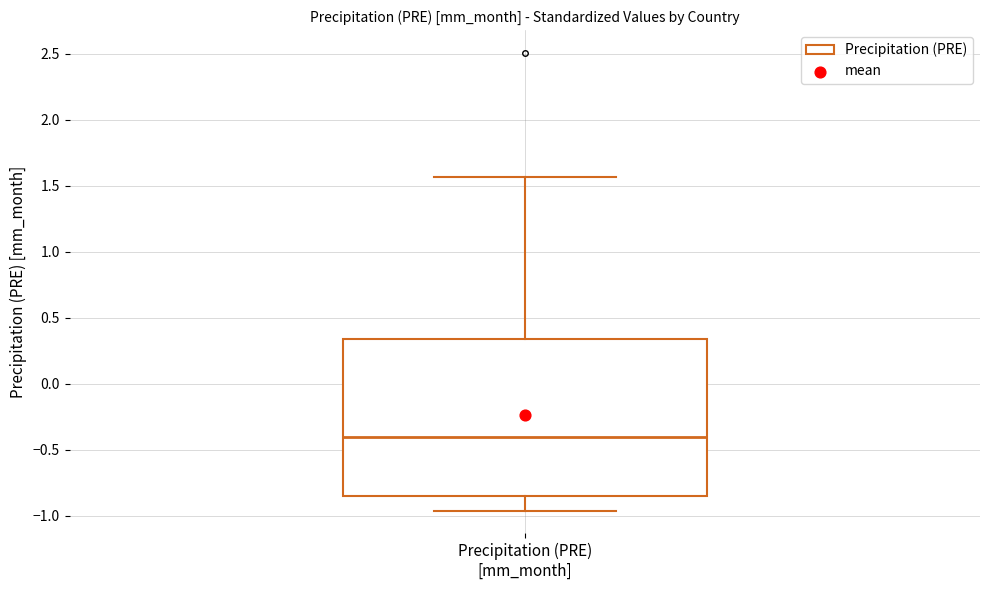

Where does the lower whisker of the box for Precipitation (PRE) [mm_month] end on the y-axis? The values are not printed on the chart, so give them approximately, as read against the axis.

-0.95